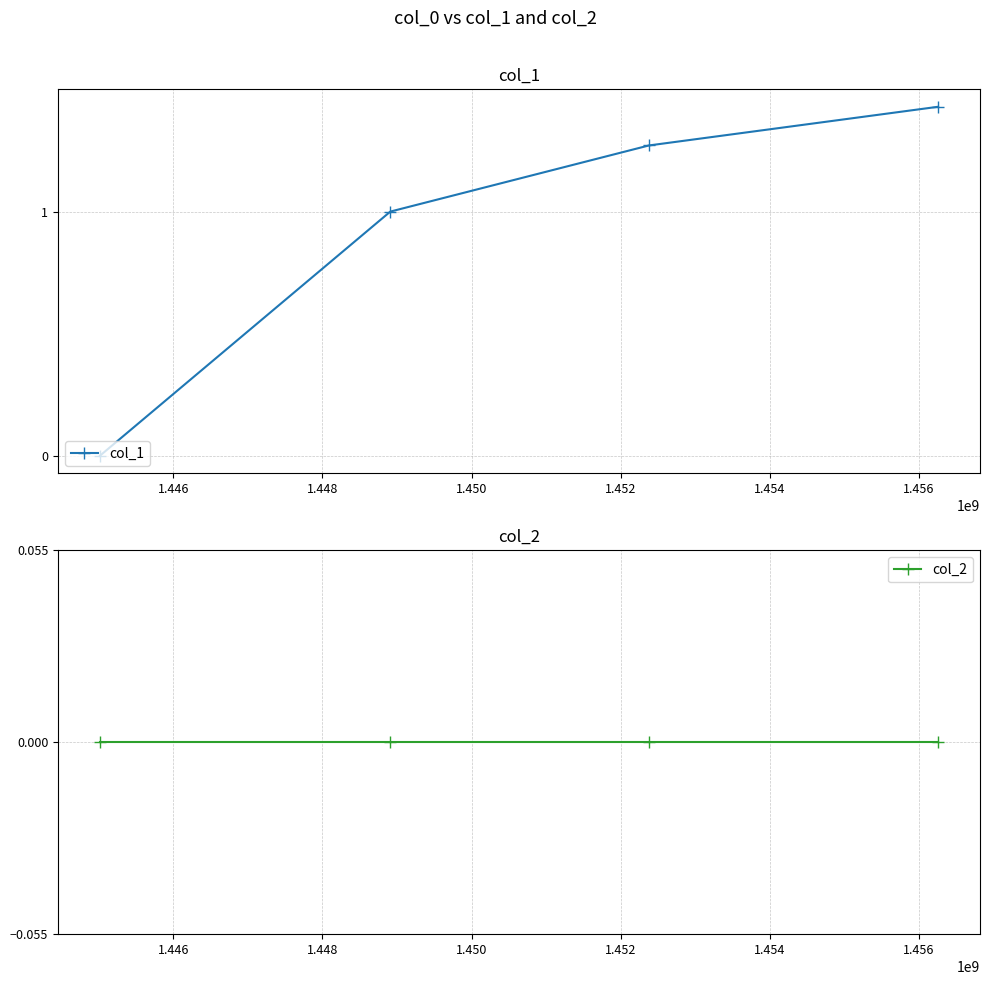

True or false: col_1 has more than 1 interior local peaks.

False